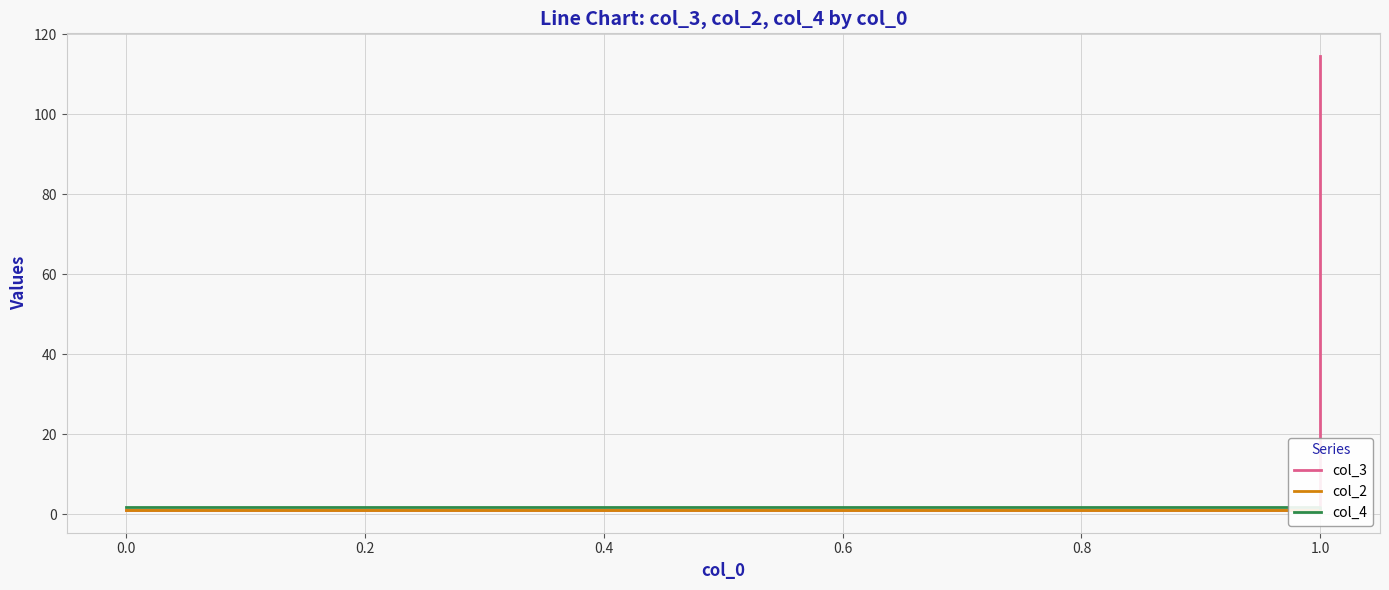

Count the number of categories in the chart.

2